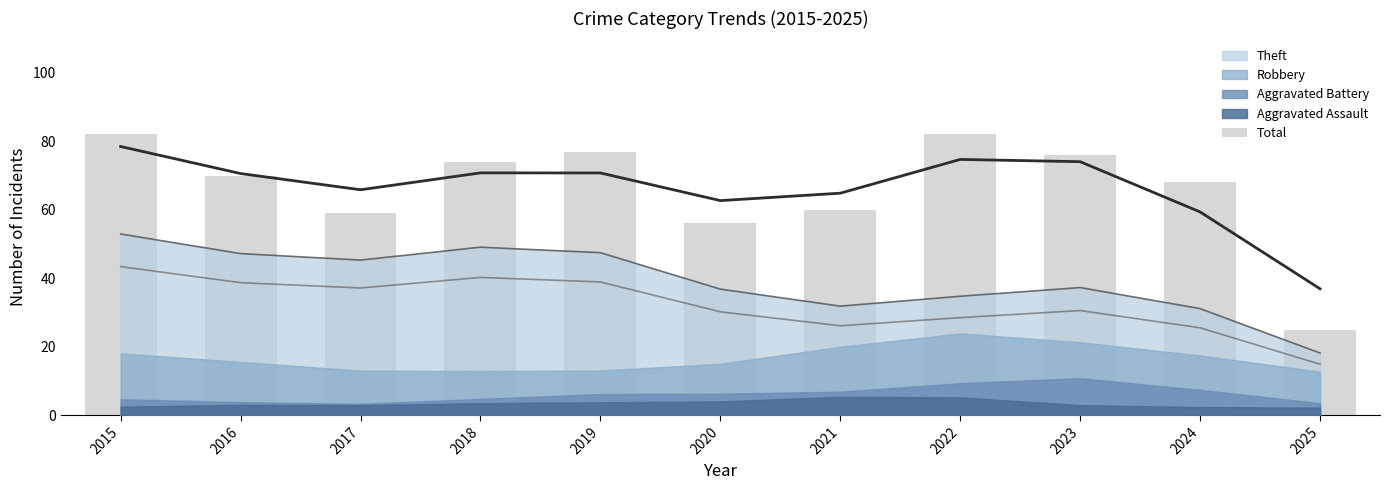

What is the smallest value displayed?

25